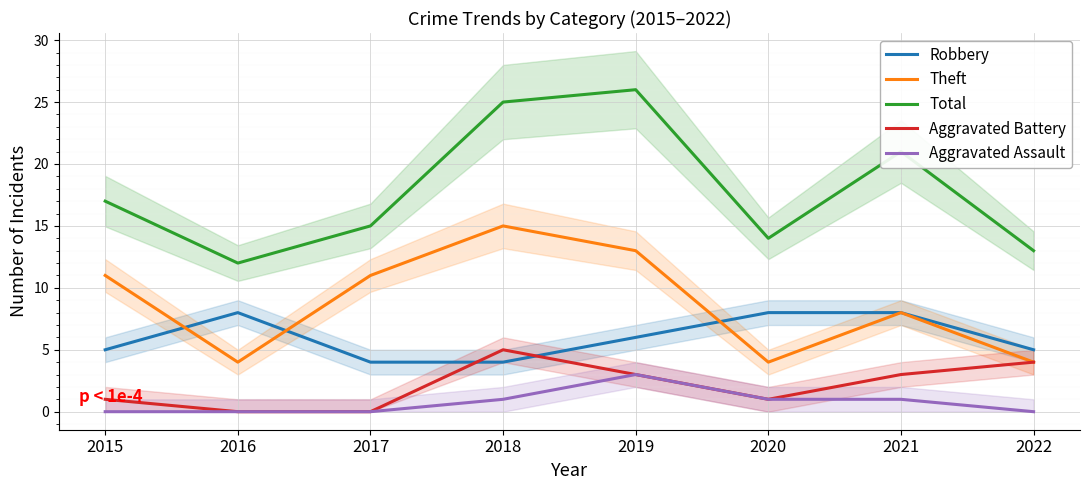

At which category does Aggravated Battery reach its first local peak?

2018